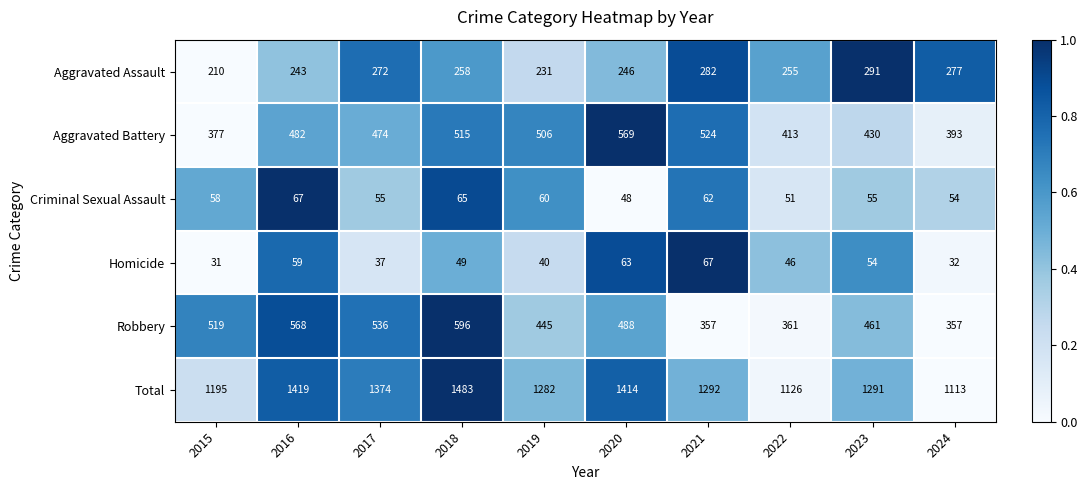

What is the lowest value of the Criminal Sexual Assault series?

48